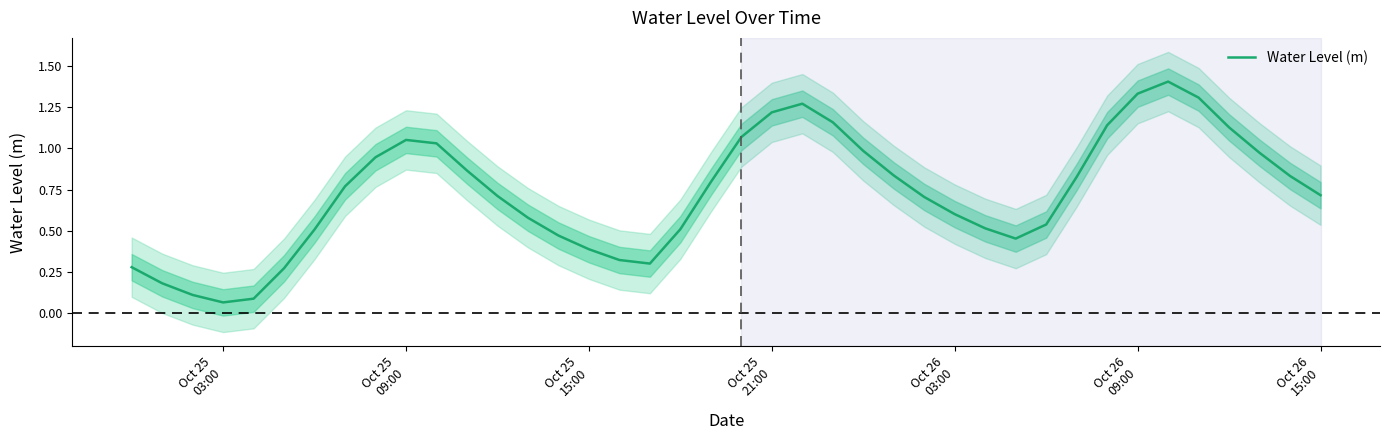

What is the value of the 36th point from the left?

1.3